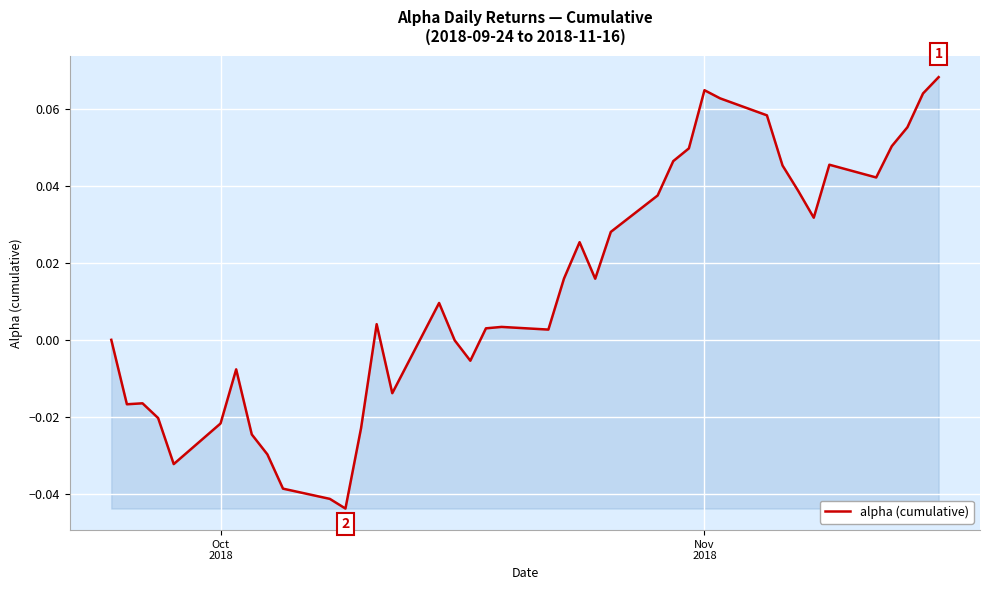

Is this an area chart (filled region under the line)?

Yes